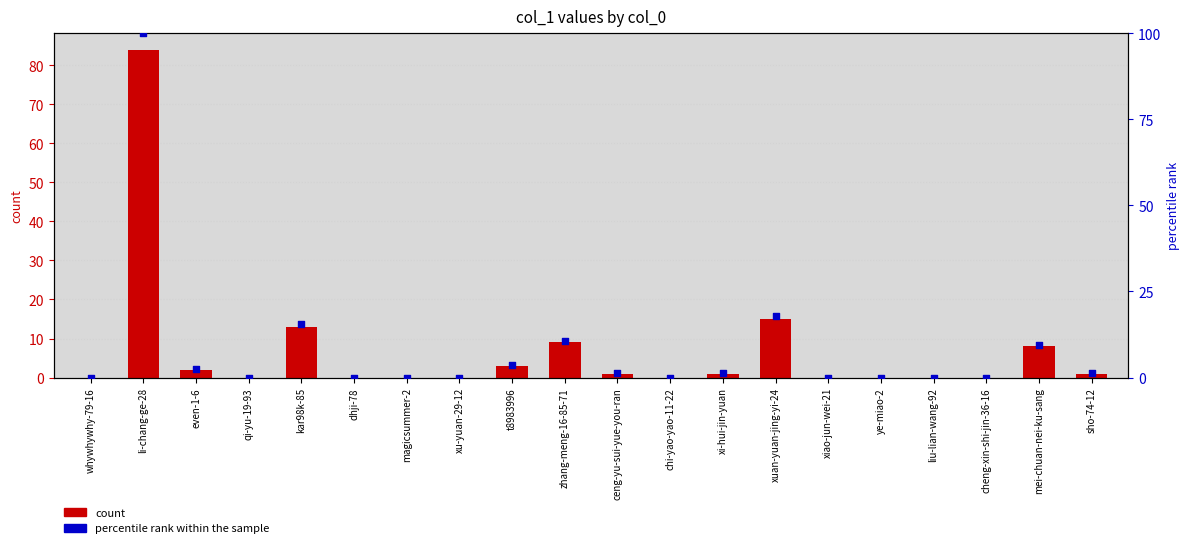

Which series has the largest Y range (max minus min)?

percentile rank within the sample